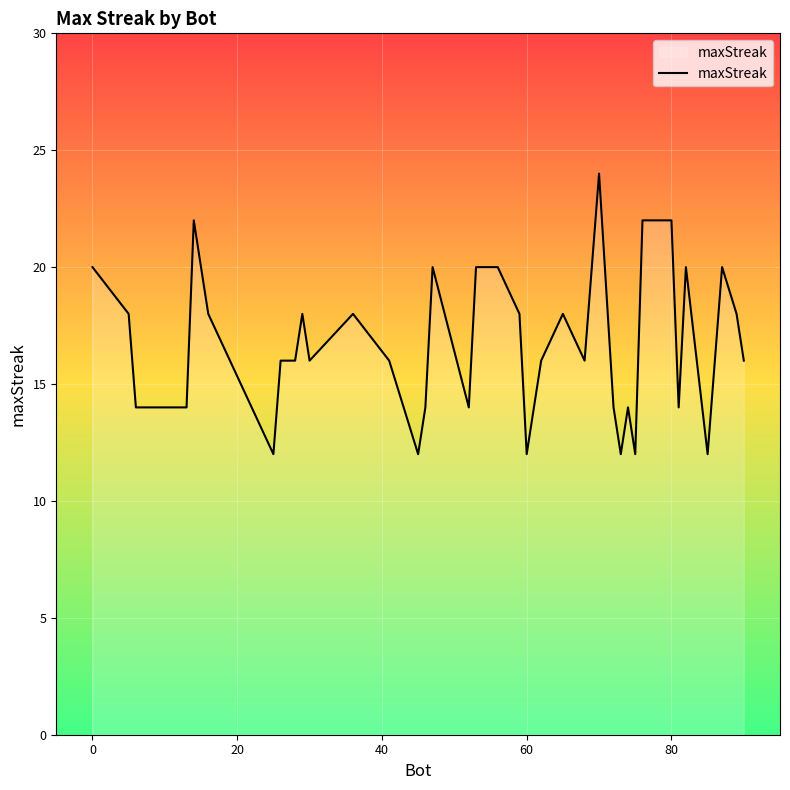

What is the smallest value displayed?

12